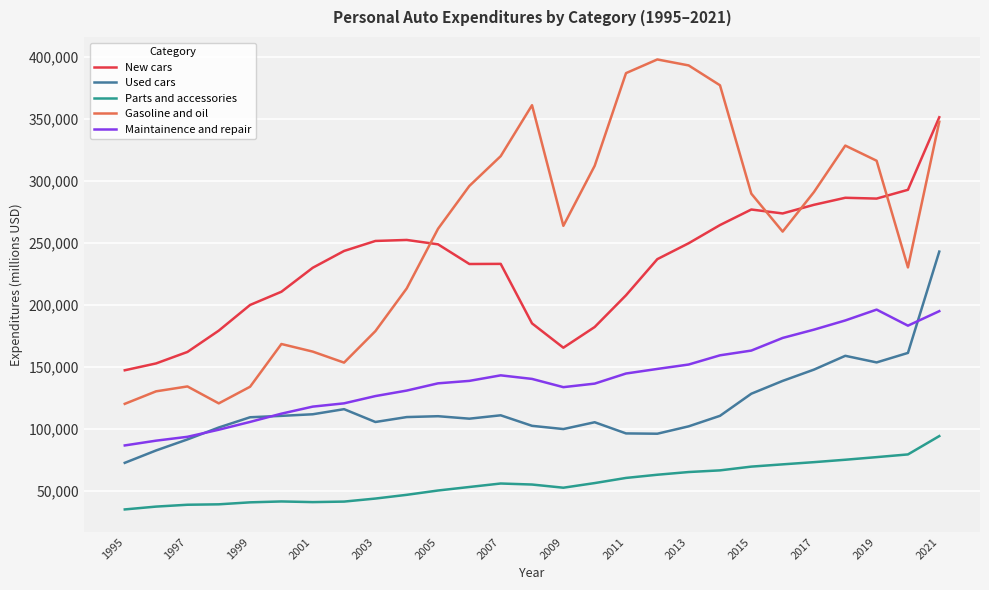

Rank the series at 1999 from highest to lowest value.

New cars, Gasoline and oil, Maintainence and repair, Used cars, Parts and accessories